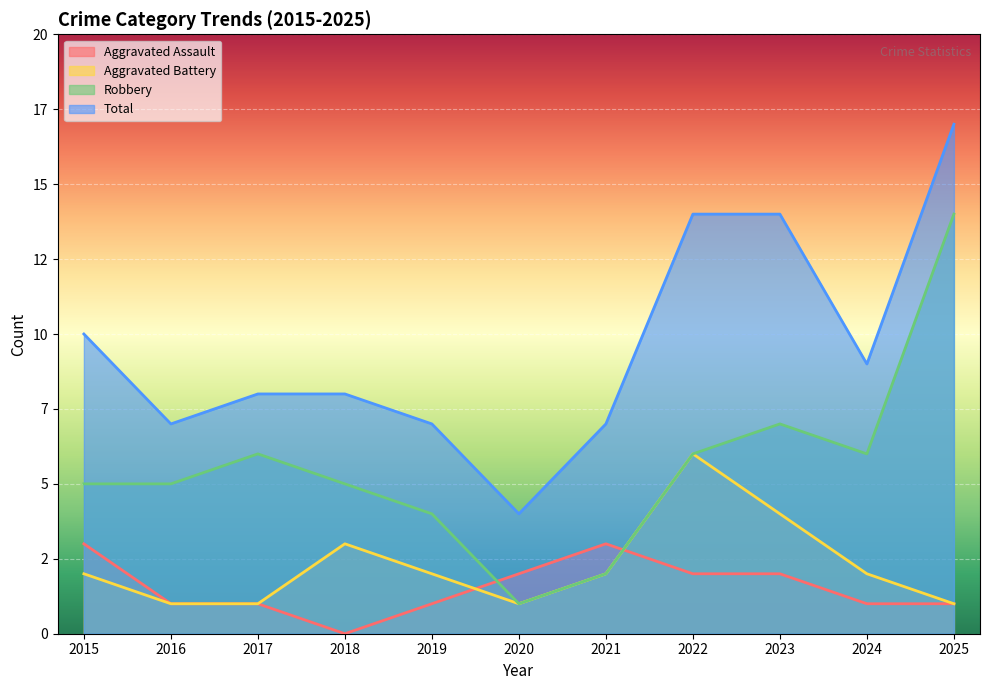

List the labels in order of Robbery value, smallest first.

2020, 2021, 2019, 2015, 2016, 2018, 2017, 2022, 2024, 2023, 2025